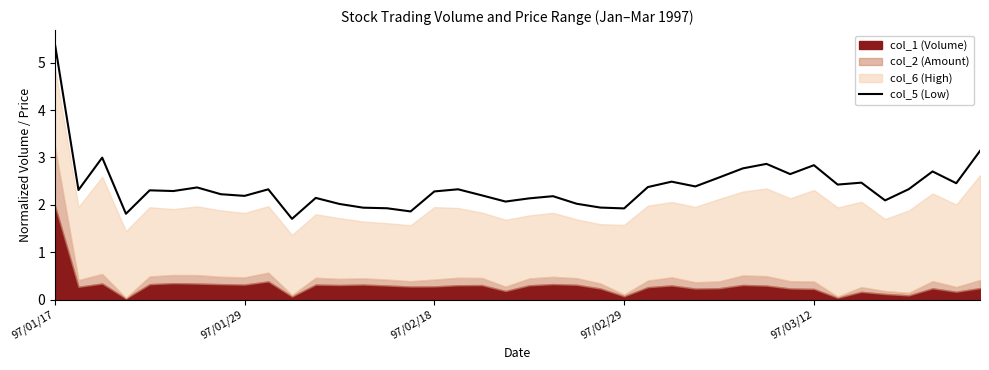

What is the difference between the maximum and minimum values?

3.7